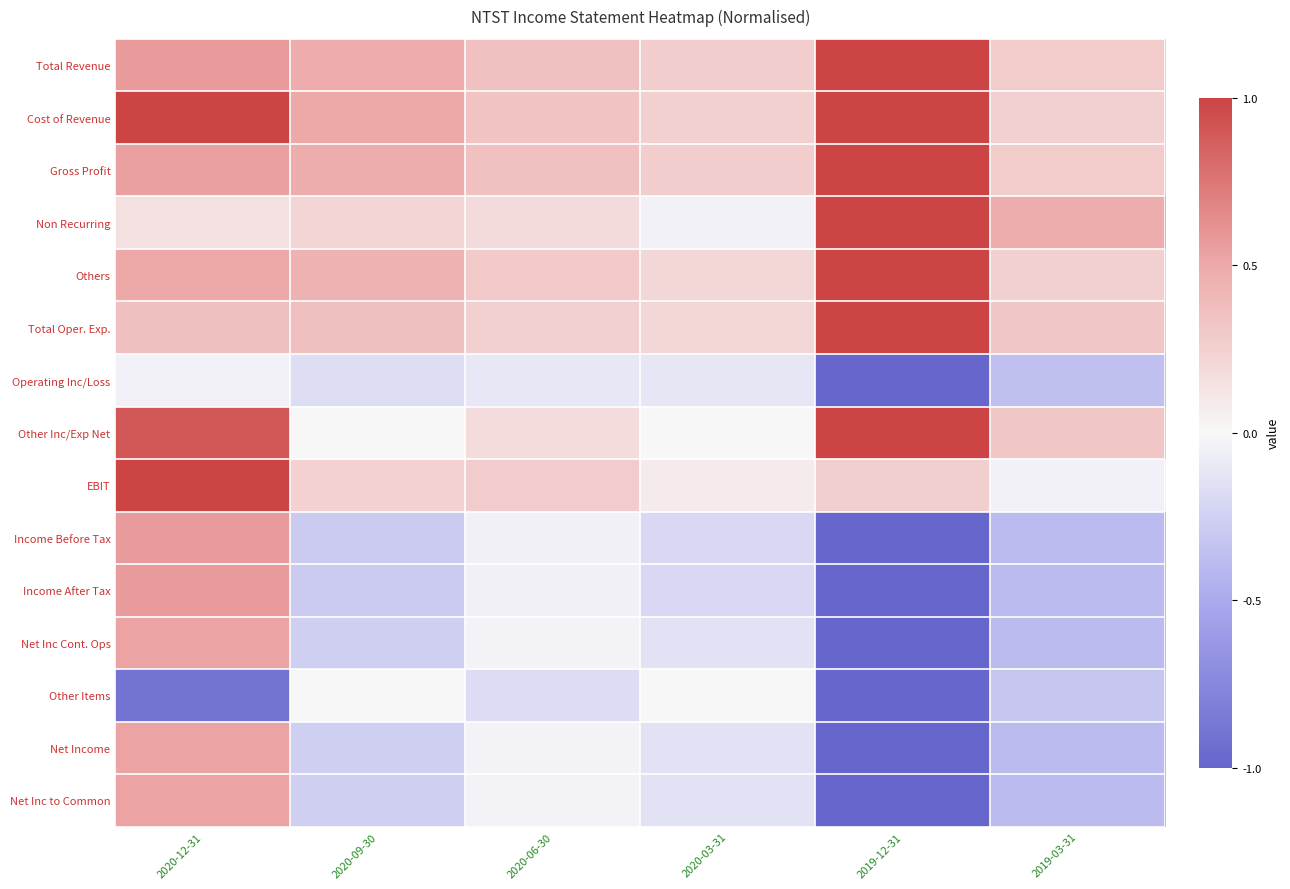

List the series in order of their peak value, lowest first.

Operating Inc/Loss, Other Items, Net Inc Cont. Ops, Net Income, Net Inc to Common, Income Before Tax, Income After Tax, Total Revenue, Cost of Revenue, Gross Profit, Non Recurring, Others, Total Oper. Exp., Other Inc/Exp Net, EBIT